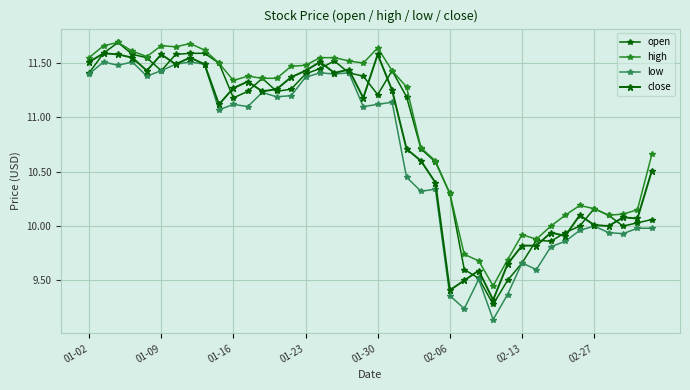

Is this an area chart (filled region under the line)?

No